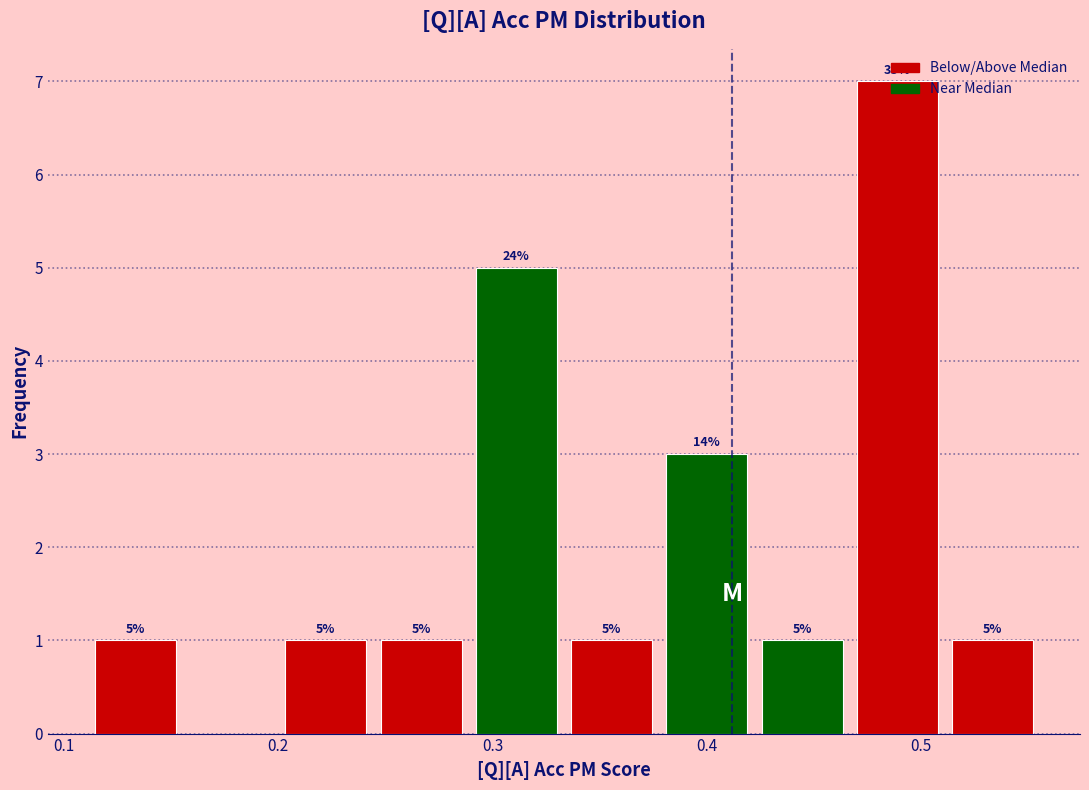

Which range on the x-axis has the tallest bar?

0.47 to 0.51